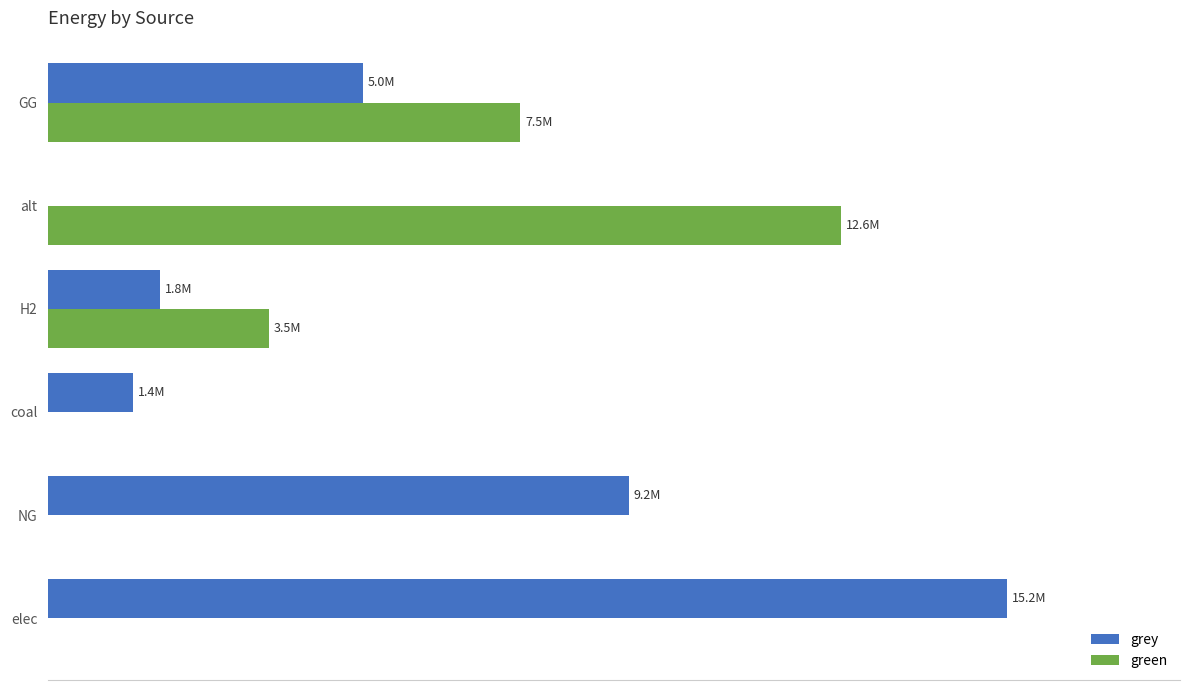

At how many categories does at least one series exceed 7858607?

3